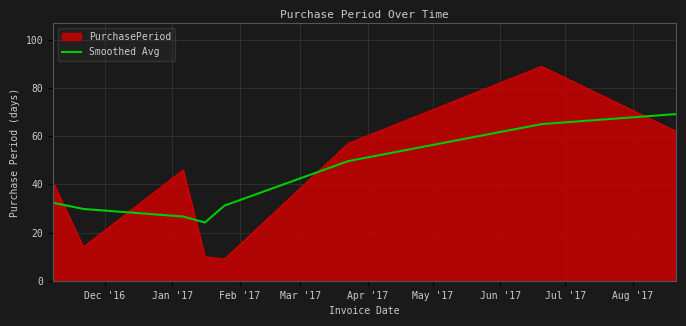

What is the maximum value shown in the chart?

89.0